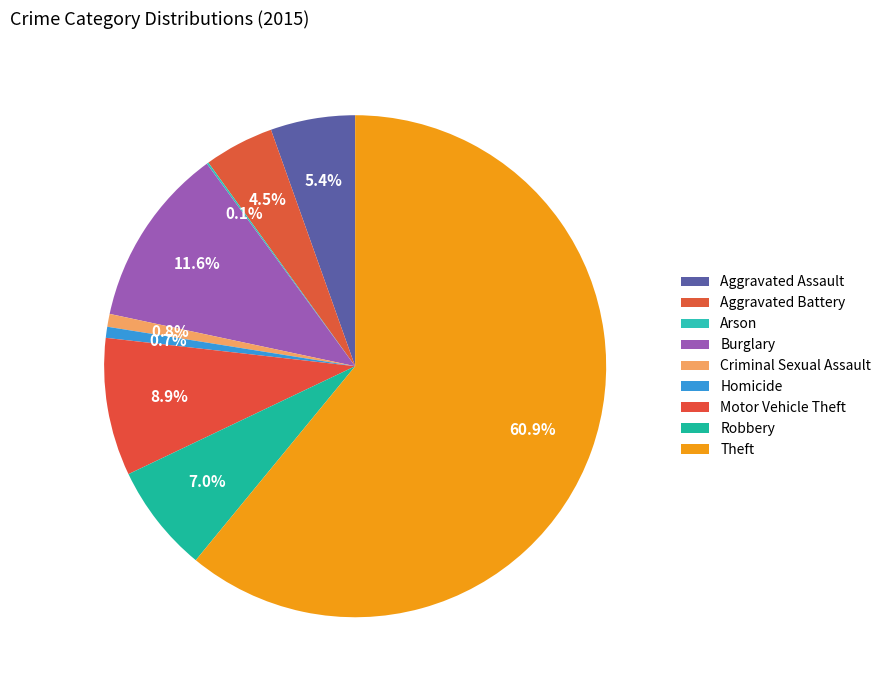

Rank the categories by value from lowest to highest.

Arson, Homicide, Criminal Sexual Assault, Aggravated Battery, Aggravated Assault, Robbery, Motor Vehicle Theft, Burglary, Theft